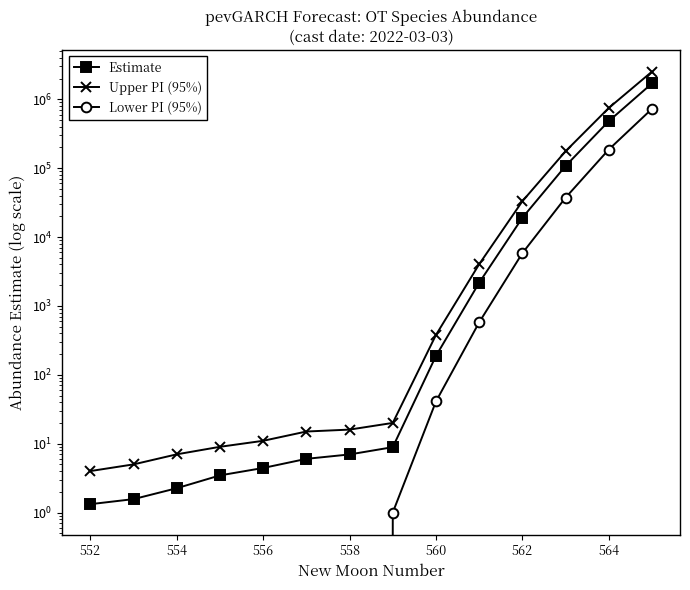

How many series are shown in this chart?

3